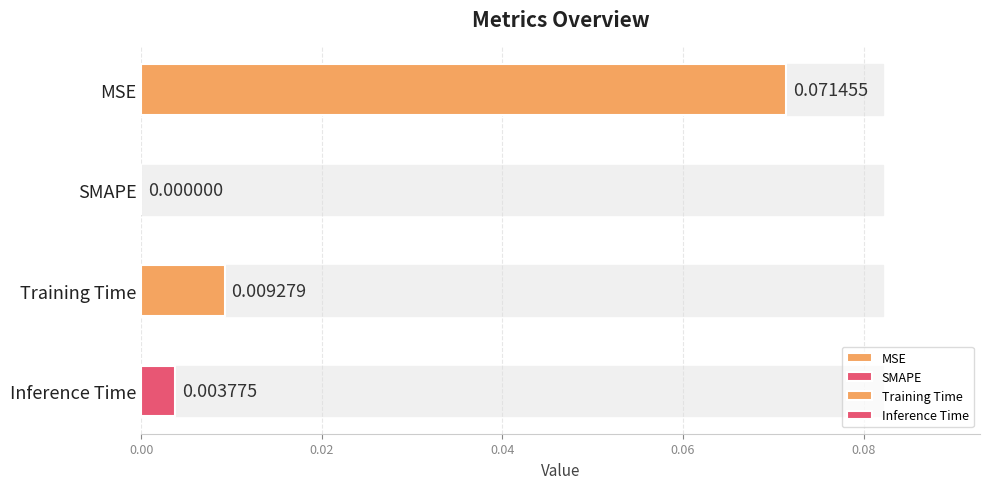

Rank the categories by value from lowest to highest.

SMAPE, Inference Time, Training Time, MSE